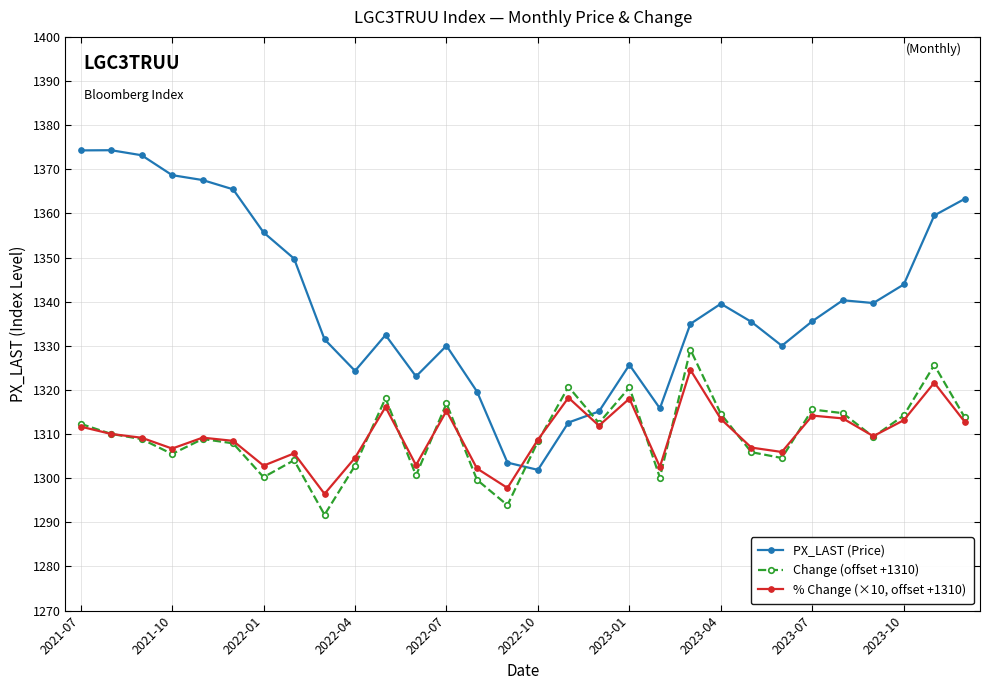

True or false: Change (offset +1310) and PX_LAST (Price) cross at least once.

True